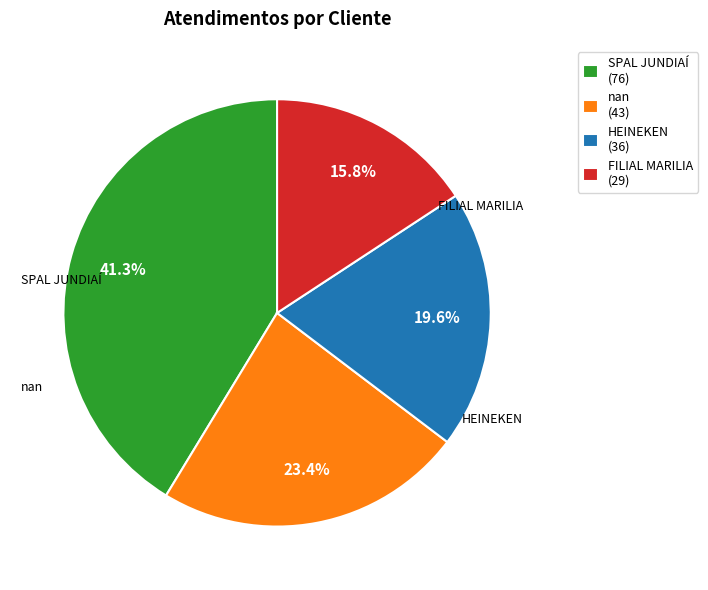

To the nearest percent, what is the difference between the FILIAL MARILIA and HEINEKEN slice percentages?

4%